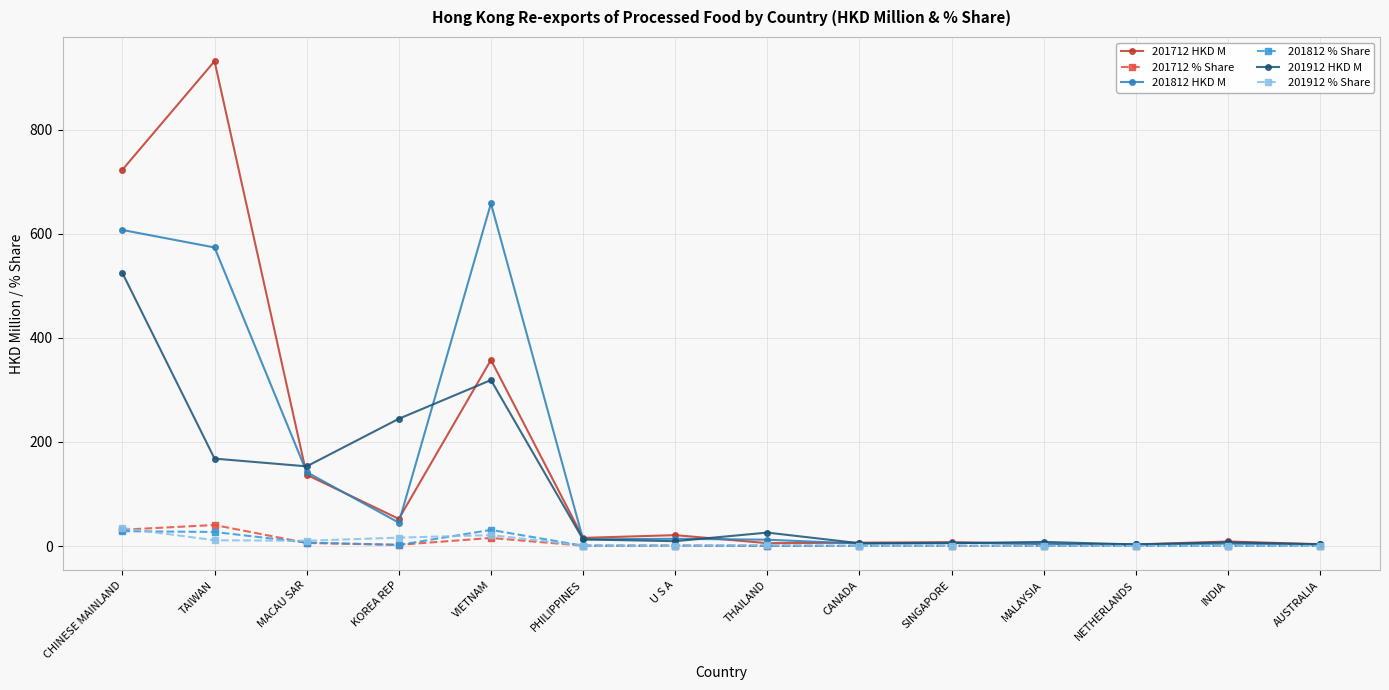

The 201912 HKD M series shows 3.0 at NETHERLANDS. True or false?

True